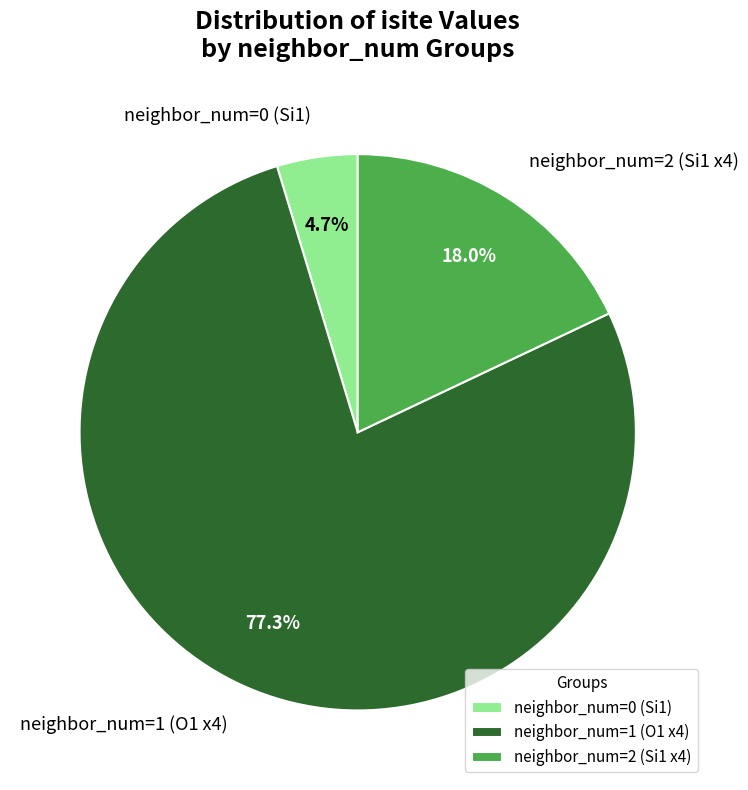

Does any single category account for the majority?

Yes